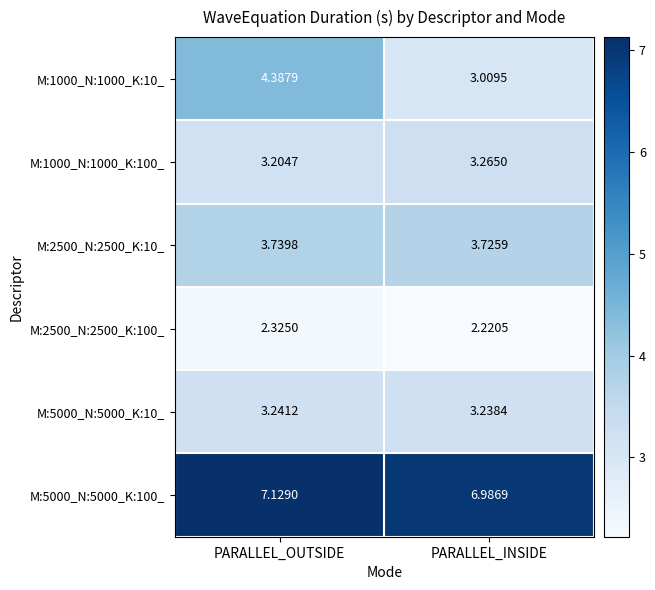

Which category has the highest value in the M:5000_N:5000_K:100_ series?

PARALLEL_OUTSIDE